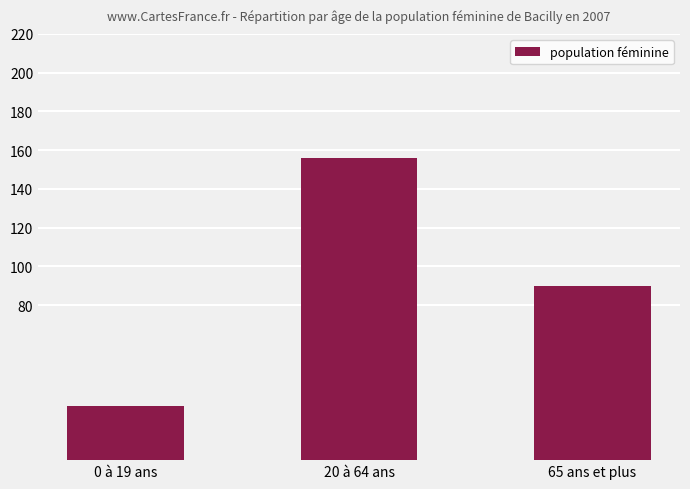

The chart shows a value of 156 at 20 à 64 ans. True or false?

True